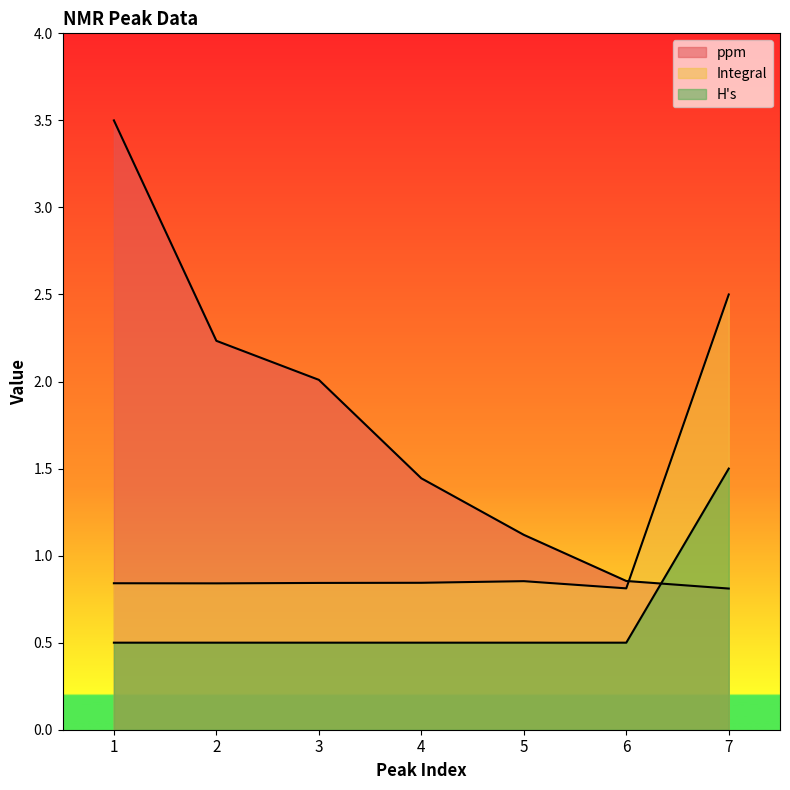

What are all the series names shown in the legend?

ppm, Integral, H's